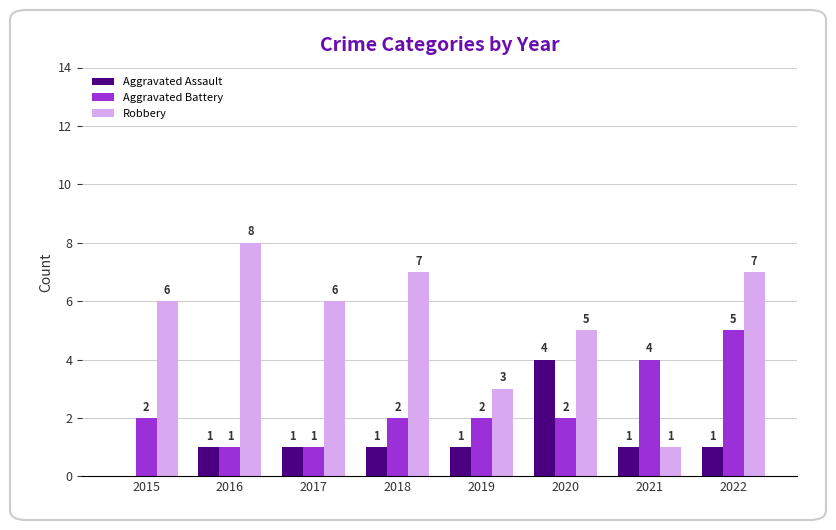

At which label is Robbery closest to 4?

2019